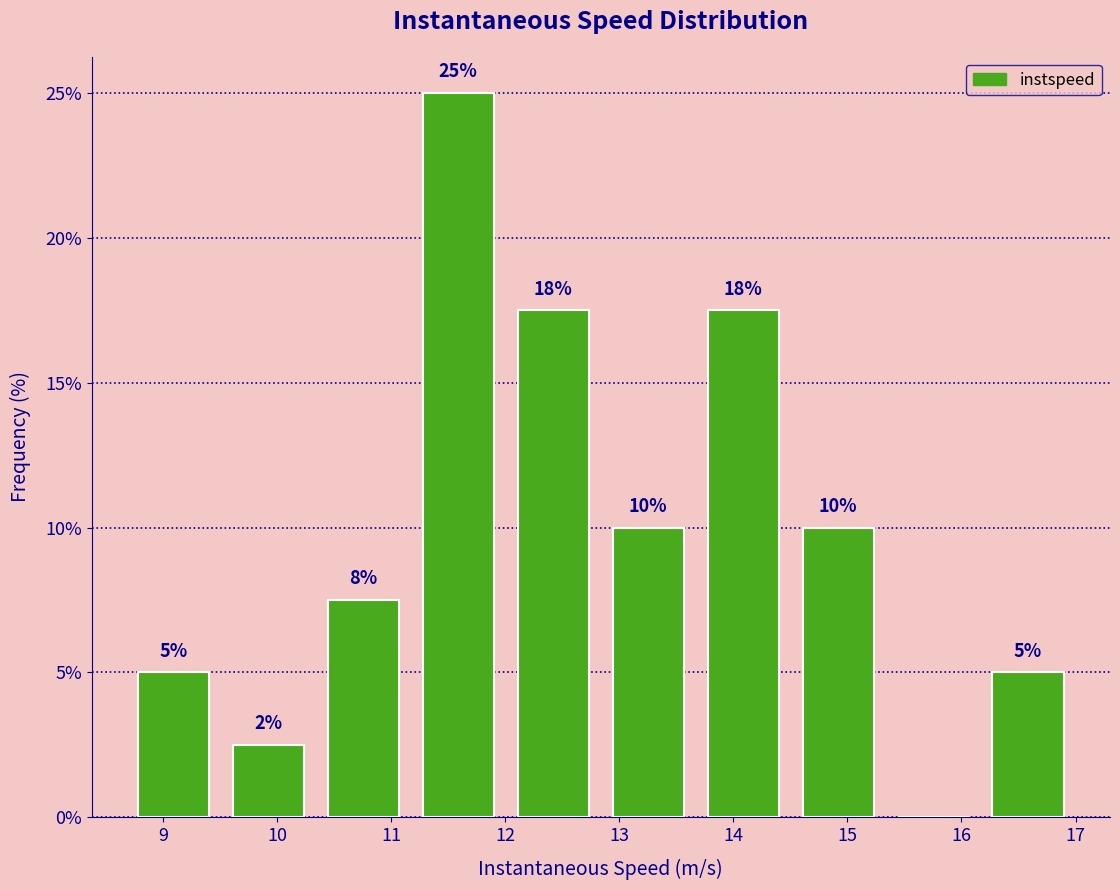

Over which range of the x-axis is the bar tallest?

11.2 to 12.0